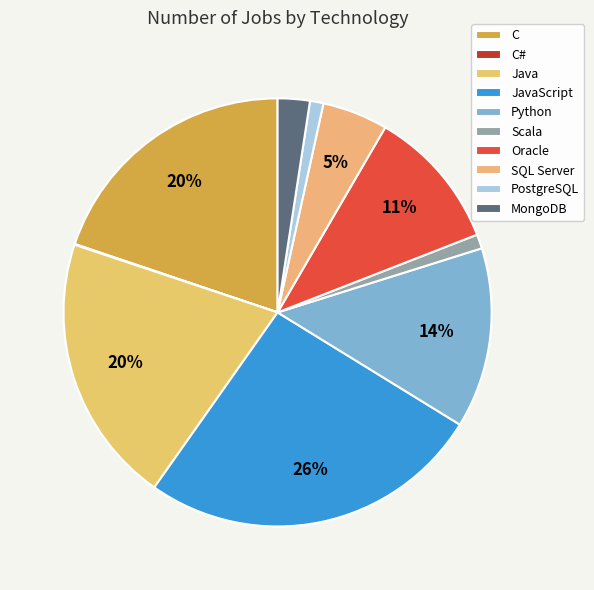

To the nearest percent, what percentage of the pie is PostgreSQL?

1%